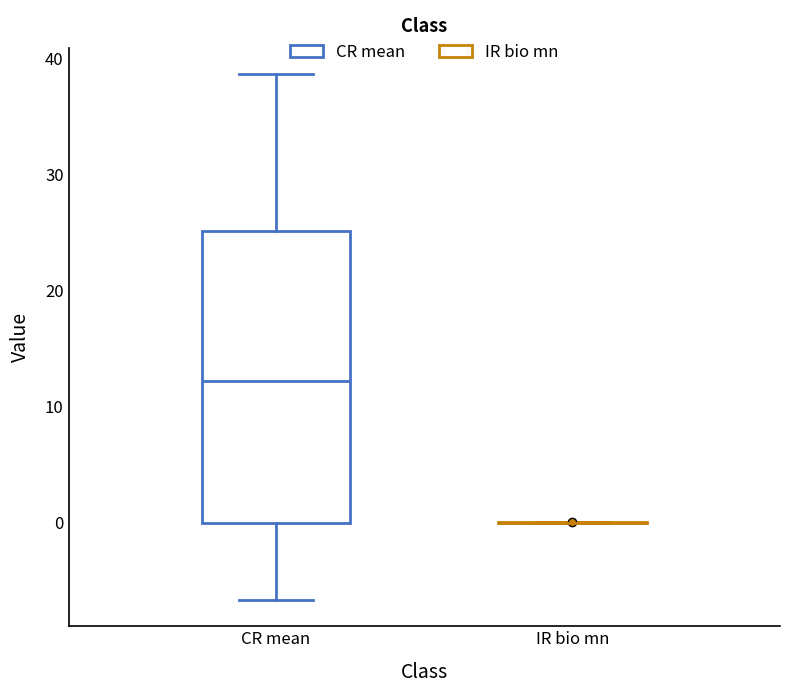

Which box is the tallest, from its lower edge to its upper edge?

CR mean